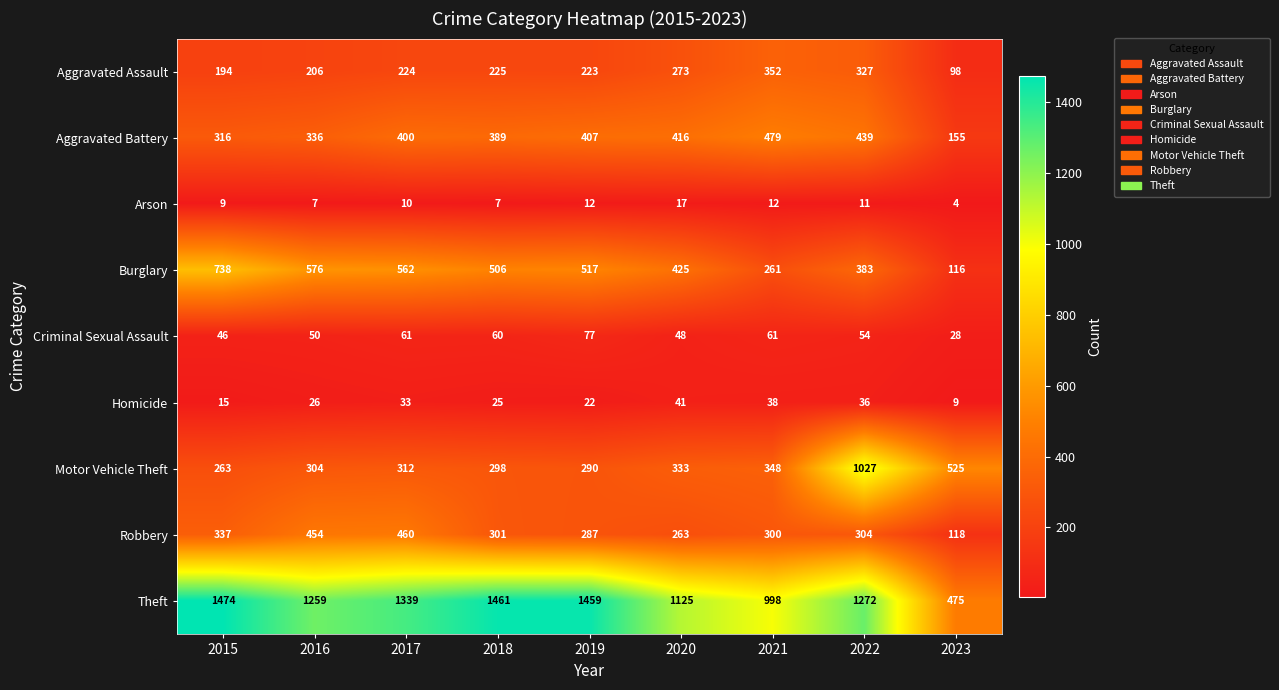

What is the difference between the maximum and minimum values in the Motor Vehicle Theft series?

764